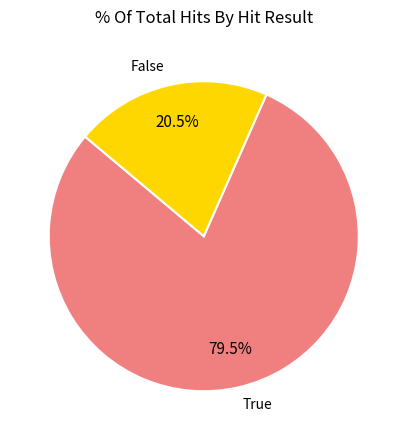

How many segments does this pie chart have?

2